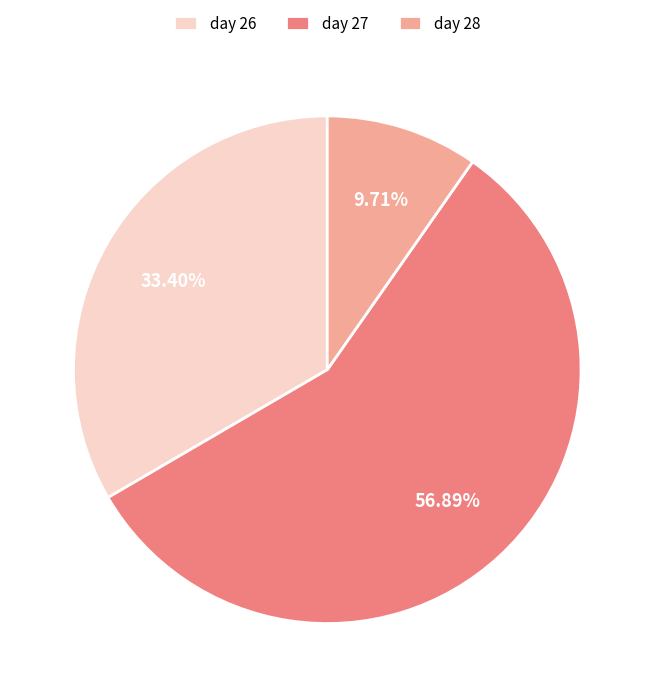

What is the majority slice?

day 27